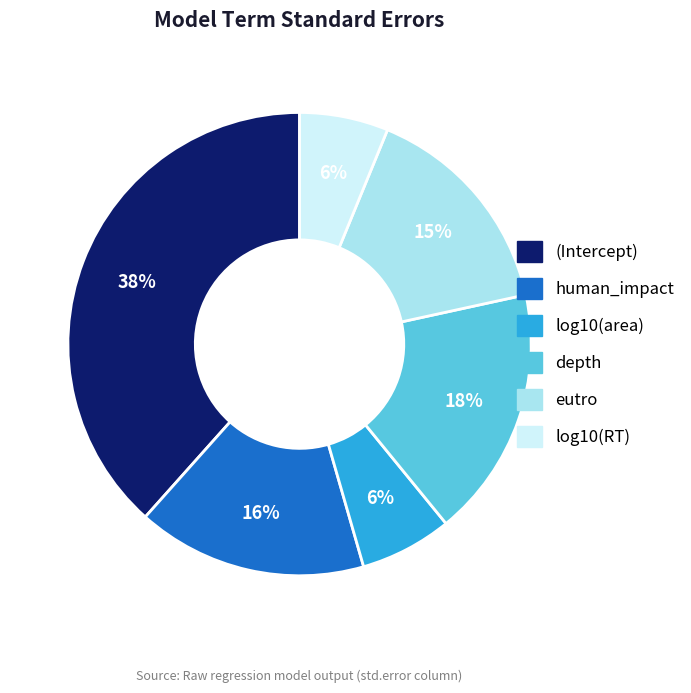

How many segments does this pie chart have?

6